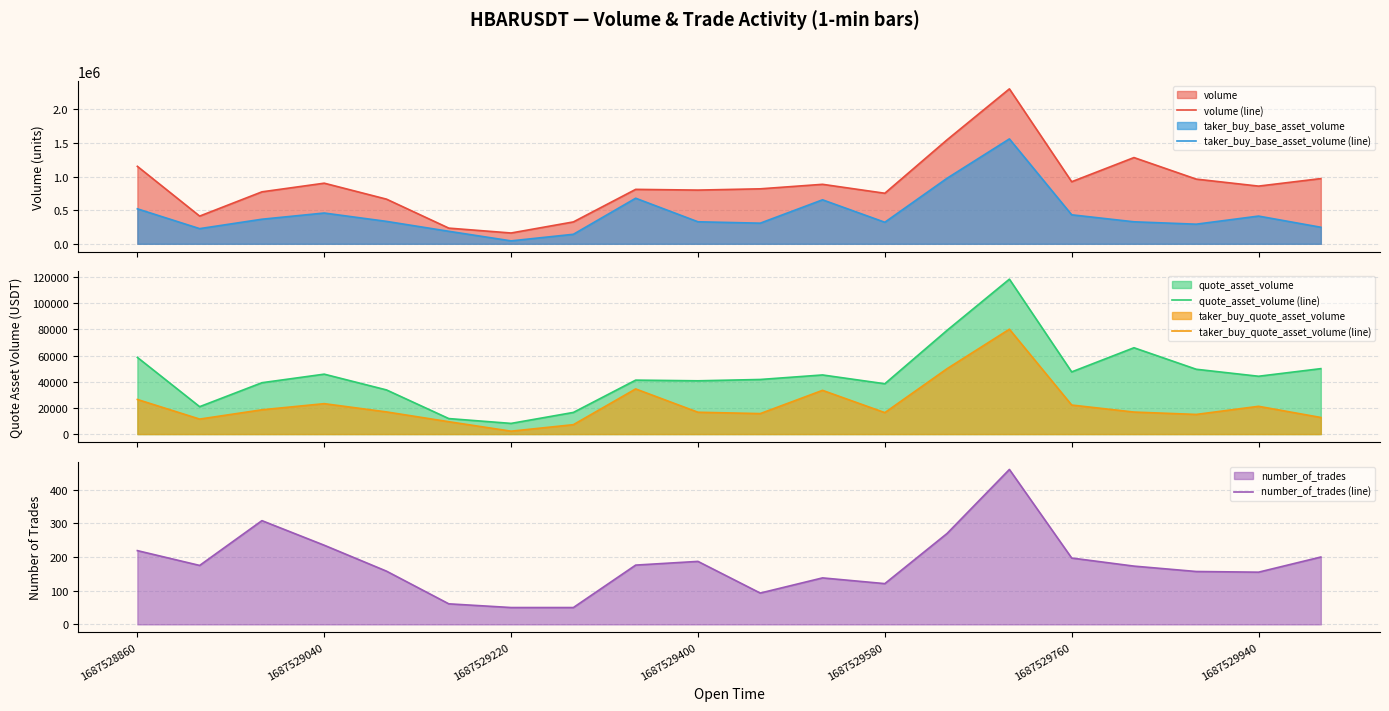

What is the difference between the maximum and minimum values in the number_of_trades (line) series?

410